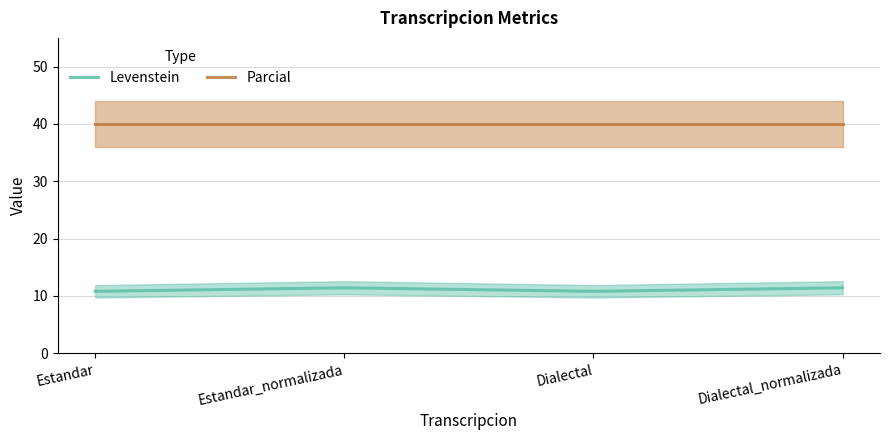

Reading left to right, transcribe all the data shown in this chart.

Levenstein: 10.8	11.4	10.8	11.4
Parcial: 40.0	40.0	40.0	40.0